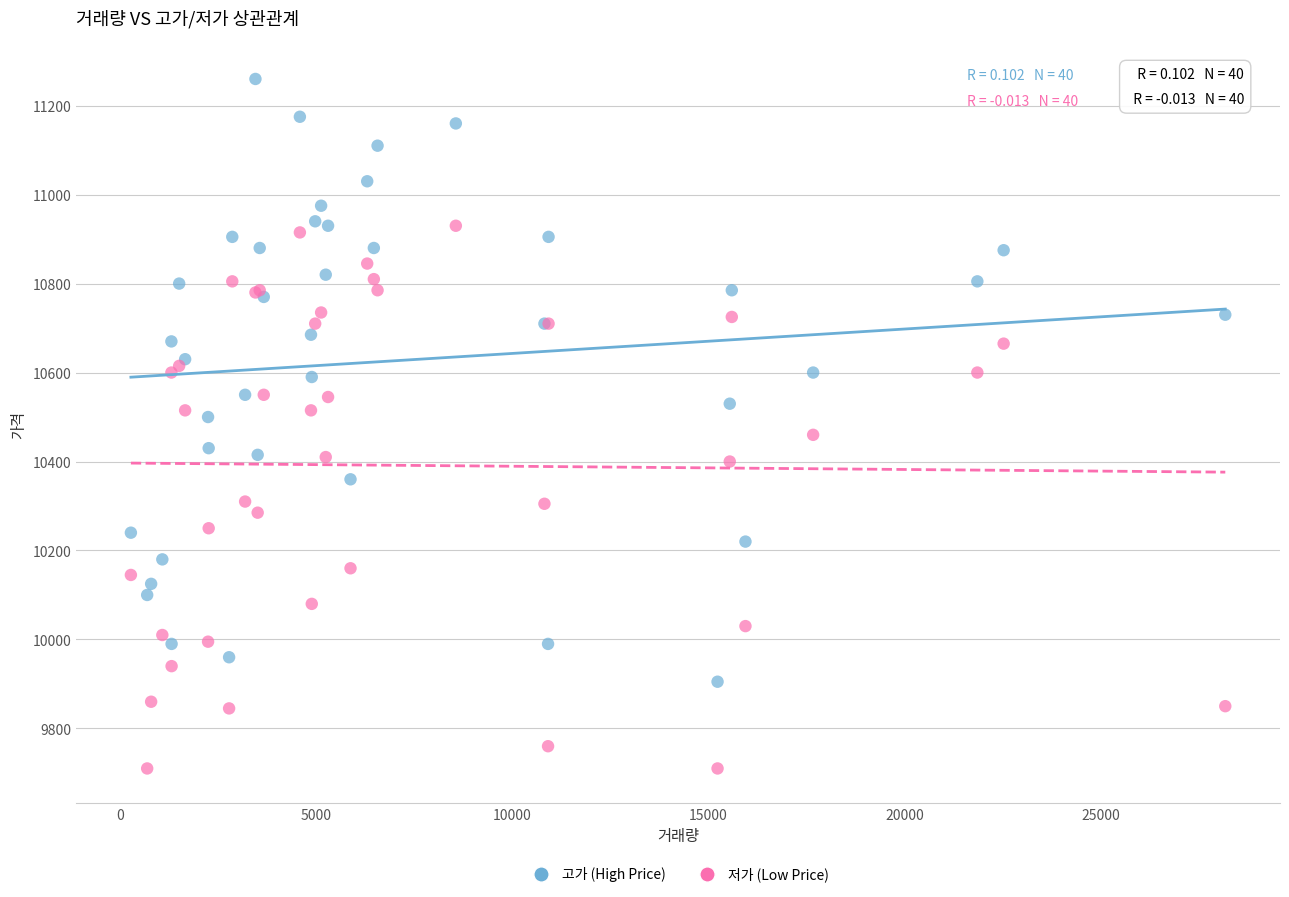

Which series has the largest Y range (max minus min)?

고가 (High Price)